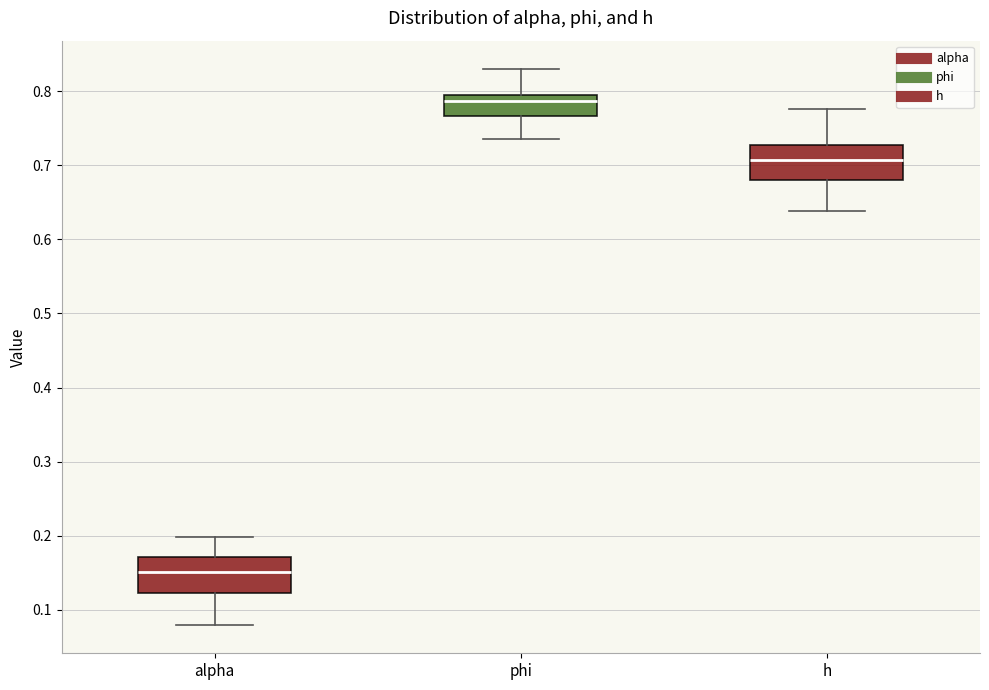

Reading left to right, read every box against the y-axis: the position of its median line, the range the box covers, and the ends of its whiskers. The values are not printed on the chart, so give them approximately, as read against the axis.

alpha: median 0.15, box 0.12 to 0.17, whiskers 0.08 to 0.20
phi: median 0.79, box 0.77 to 0.80, whiskers 0.74 to 0.83
h: median 0.71, box 0.68 to 0.73, whiskers 0.64 to 0.78